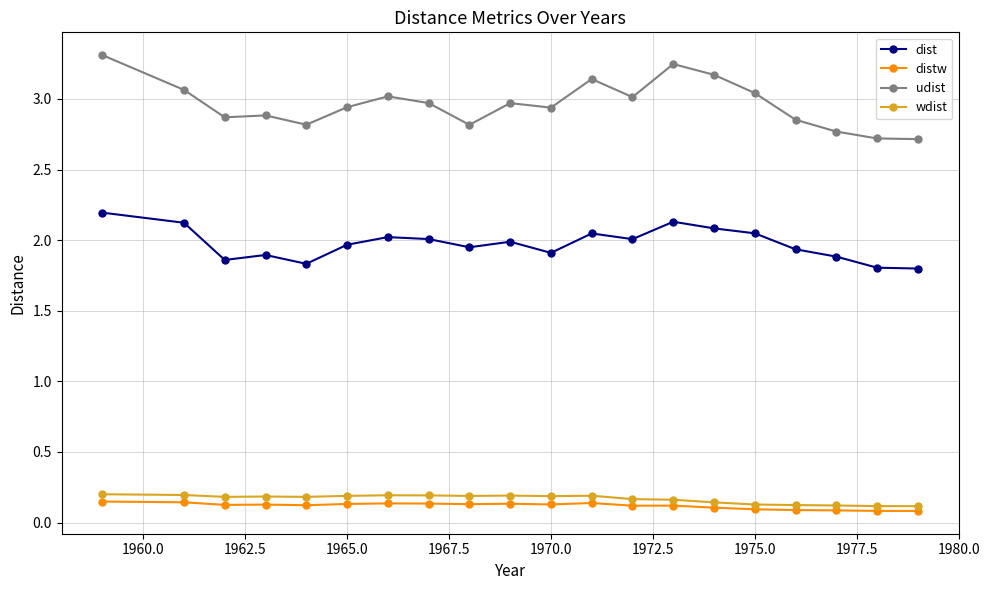

Which series has the largest total across all categories?

udist